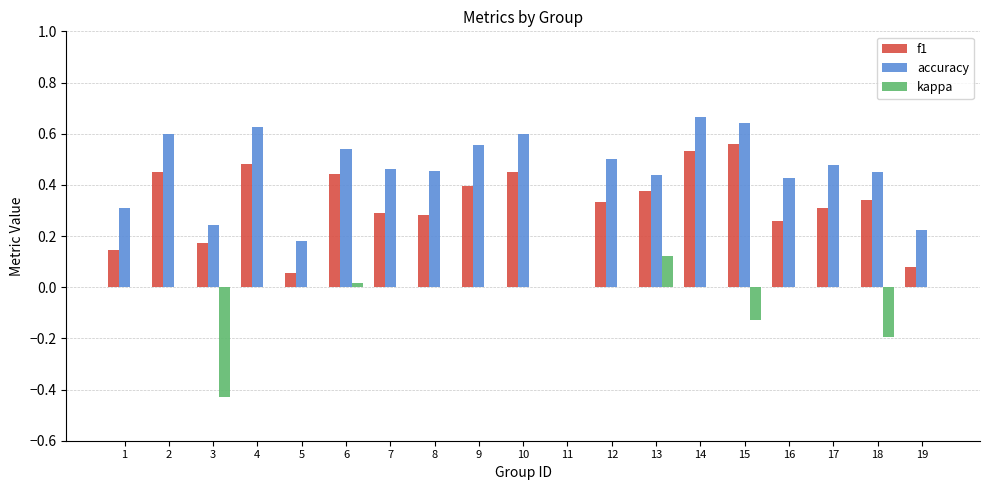

Which category has the highest value in the kappa series?

13